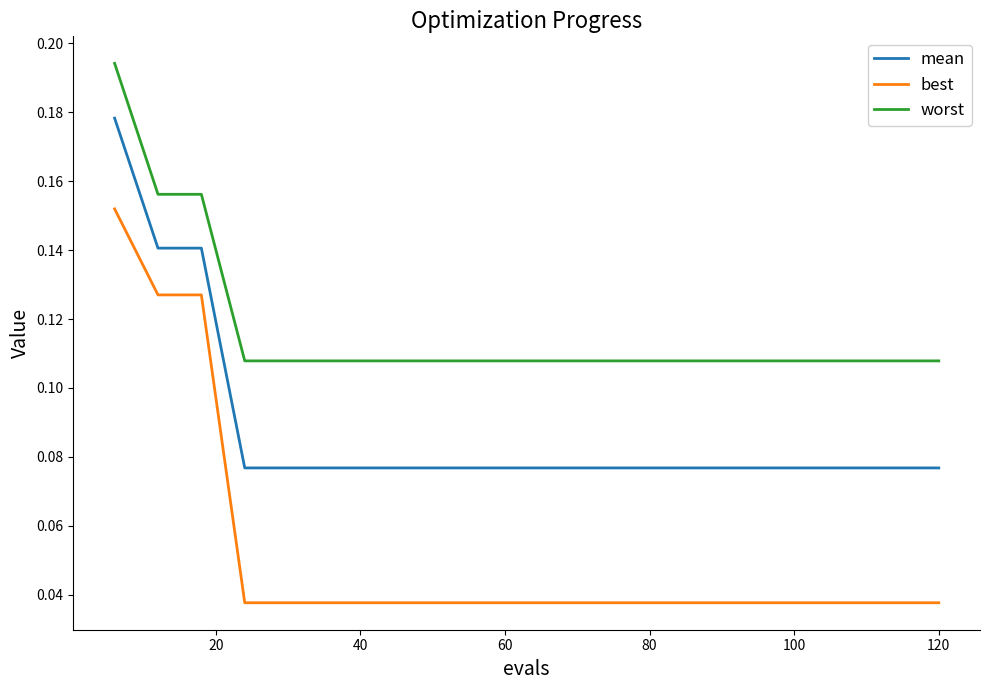

How many worst values are between 0 and 1?

20